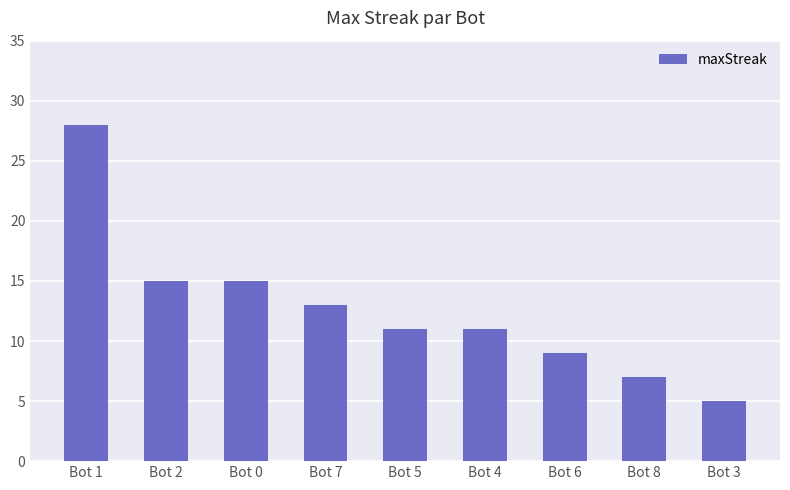

How many bars are there in total?

9